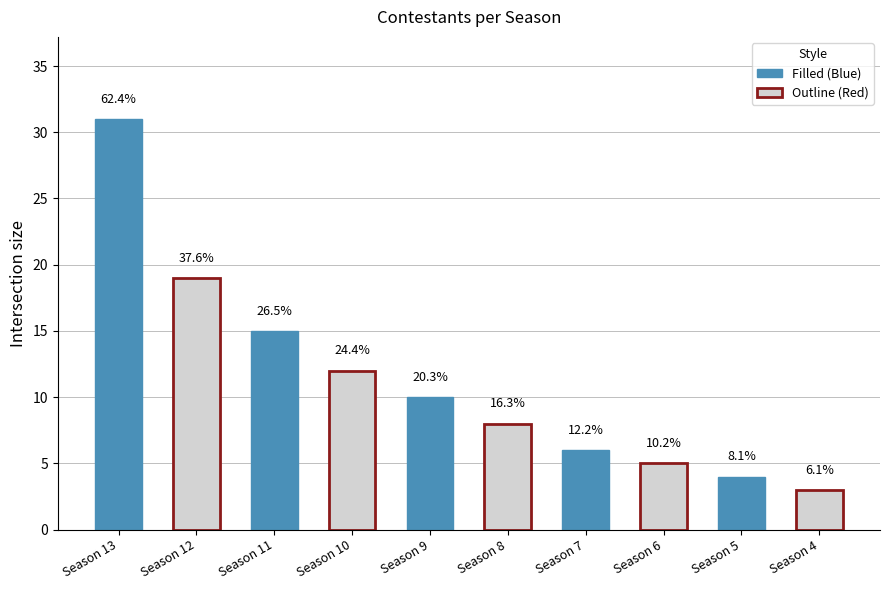

Read the value at Season 10, to the nearest 10.

10